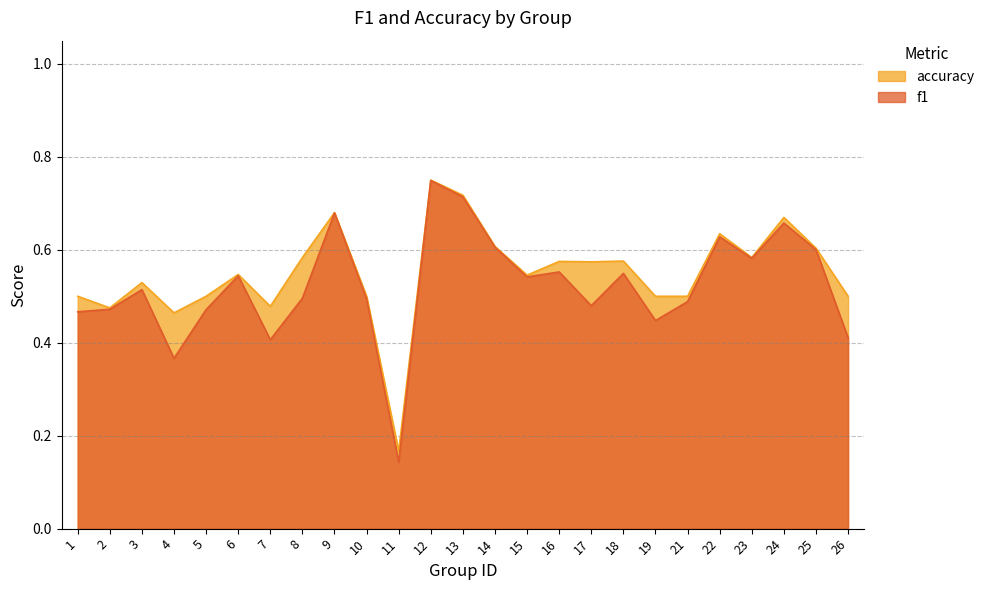

Count the number of categories in the chart.

25